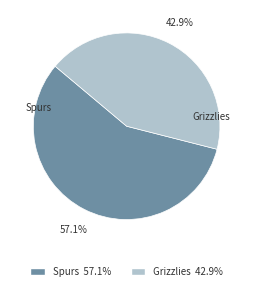

To the nearest percent, what is the difference between the largest and smallest slice percentages?

14%